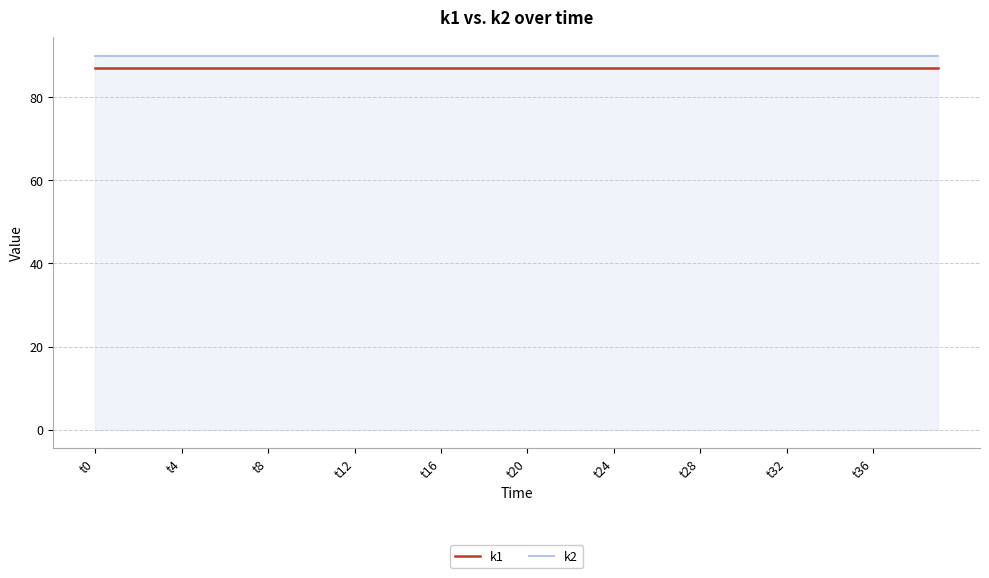

True or false: k1 and k2 cross at least once.

False